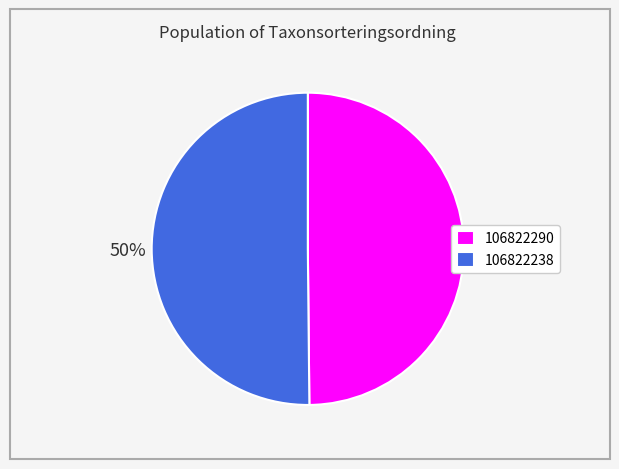

How many segments does this pie chart have?

2